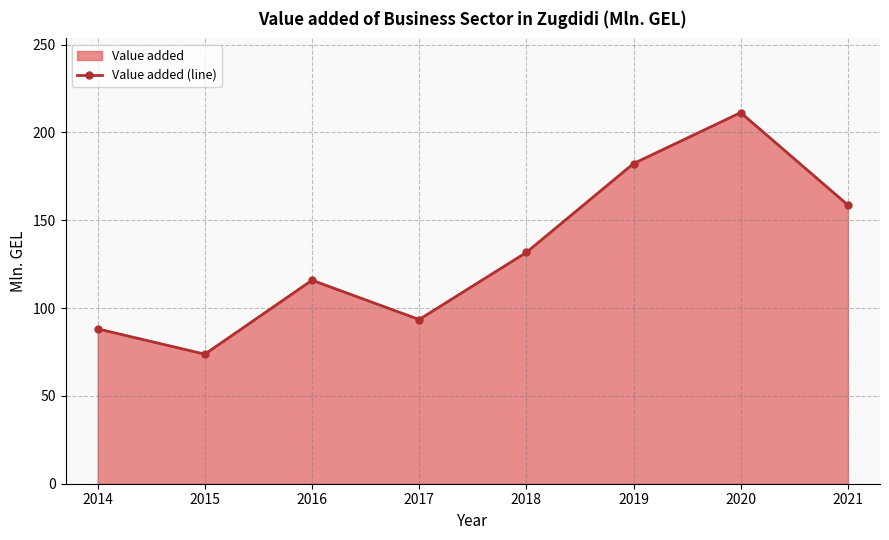

What is the value of the 5th point from the left?

131.7